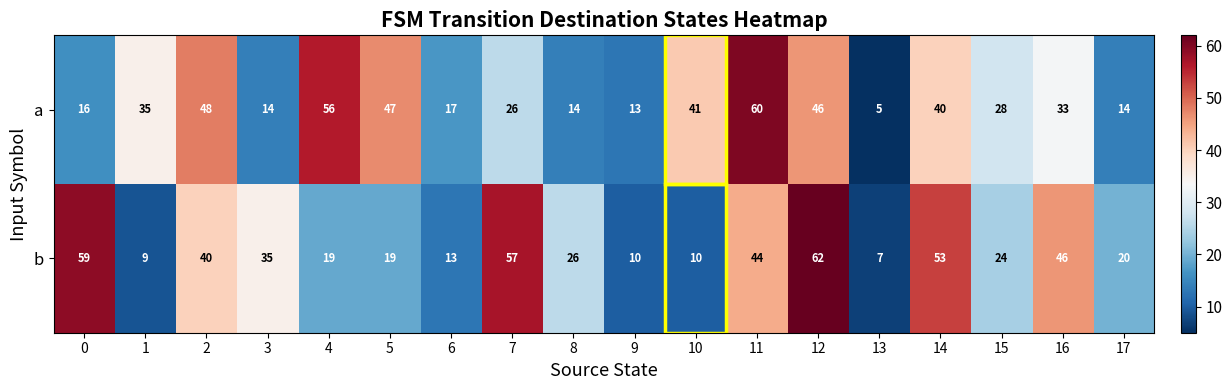

Rank the series by their maximum value, from highest to lowest.

b, a